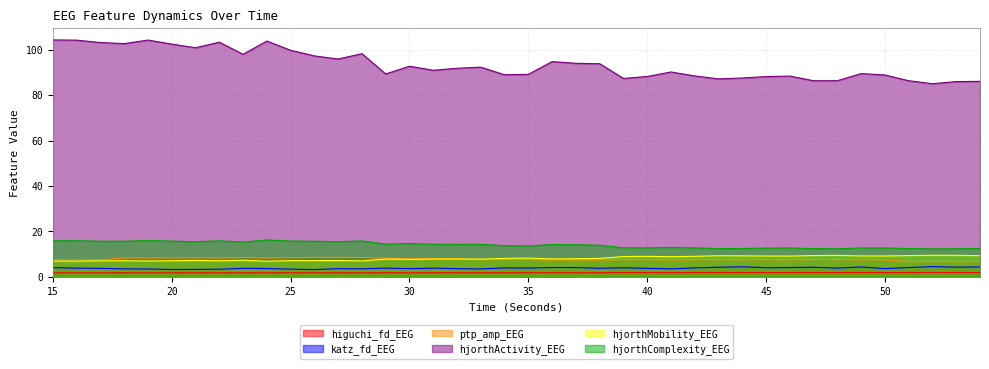

What is the total value across all series at 19?

140.6